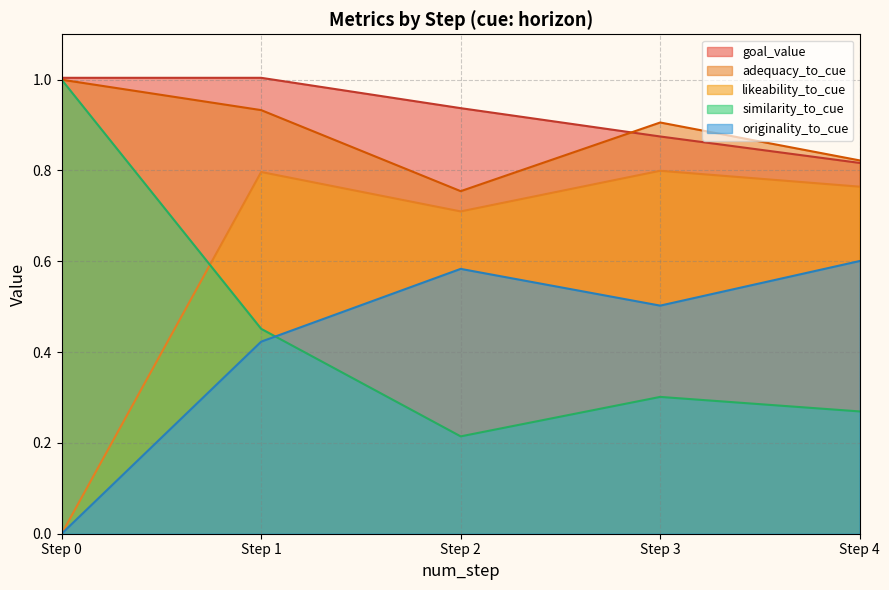

How many distinct data groups are displayed?

5